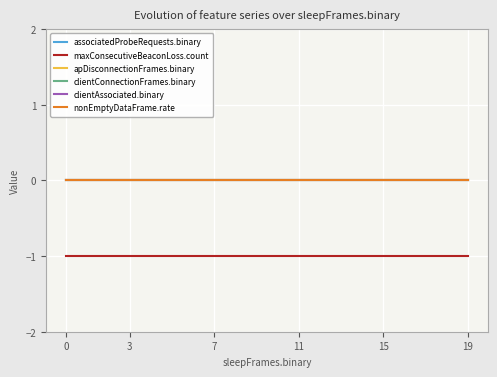

How many lines are shown in the chart?

6